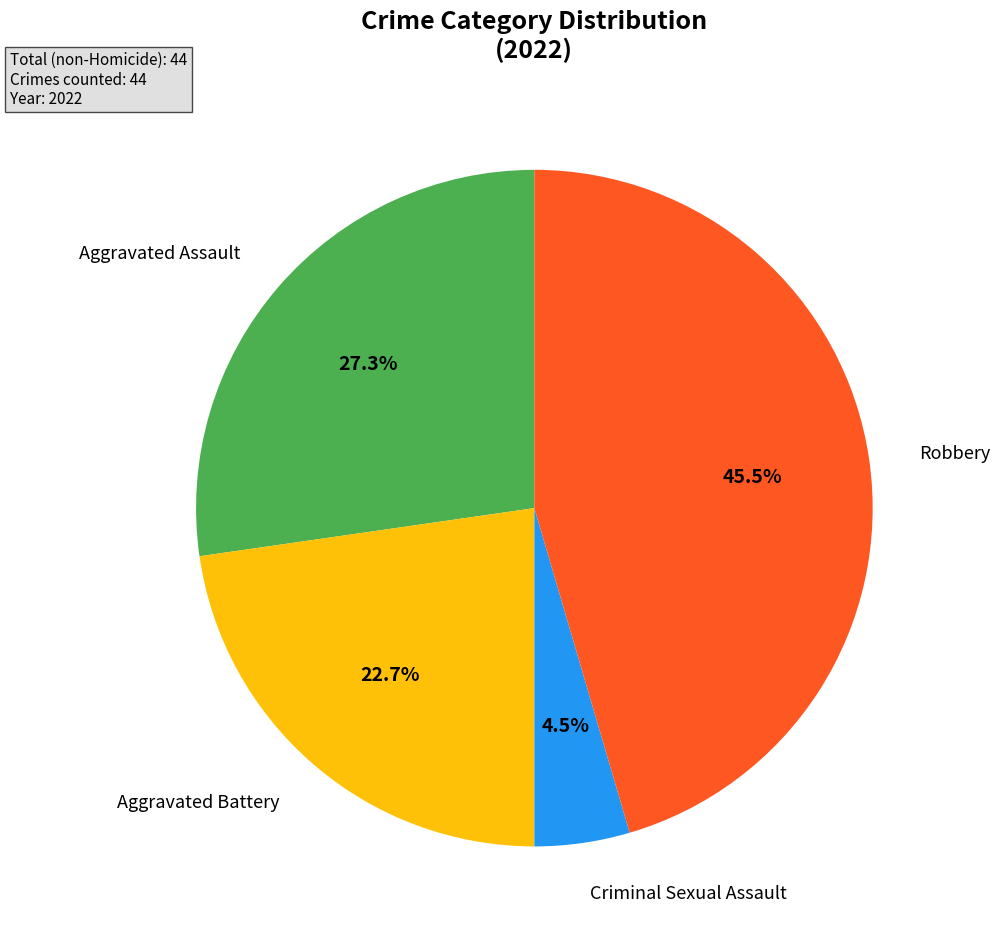

Does any single category account for the majority?

No